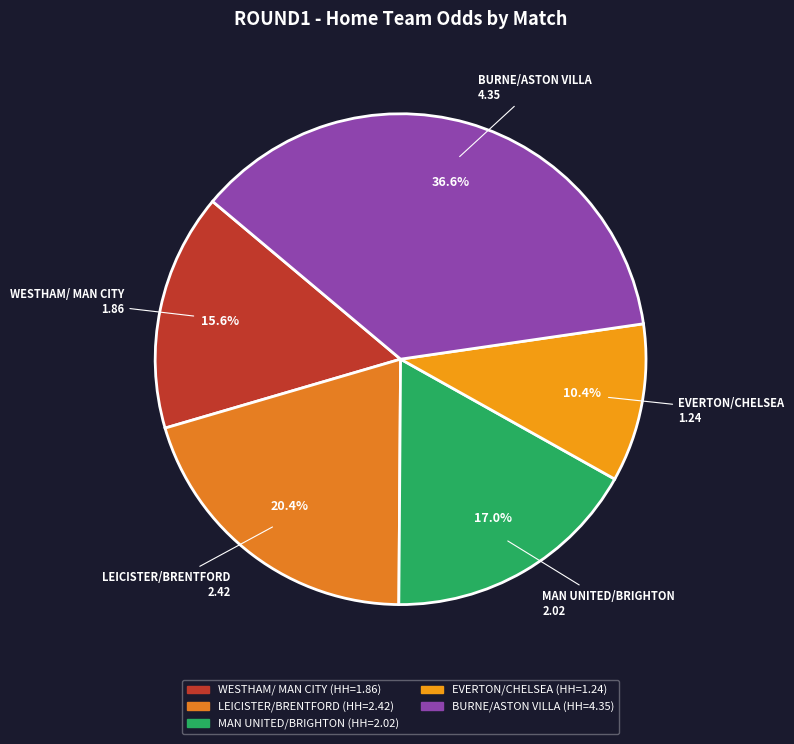

Which slice is the smallest?

EVERTON/CHELSEA